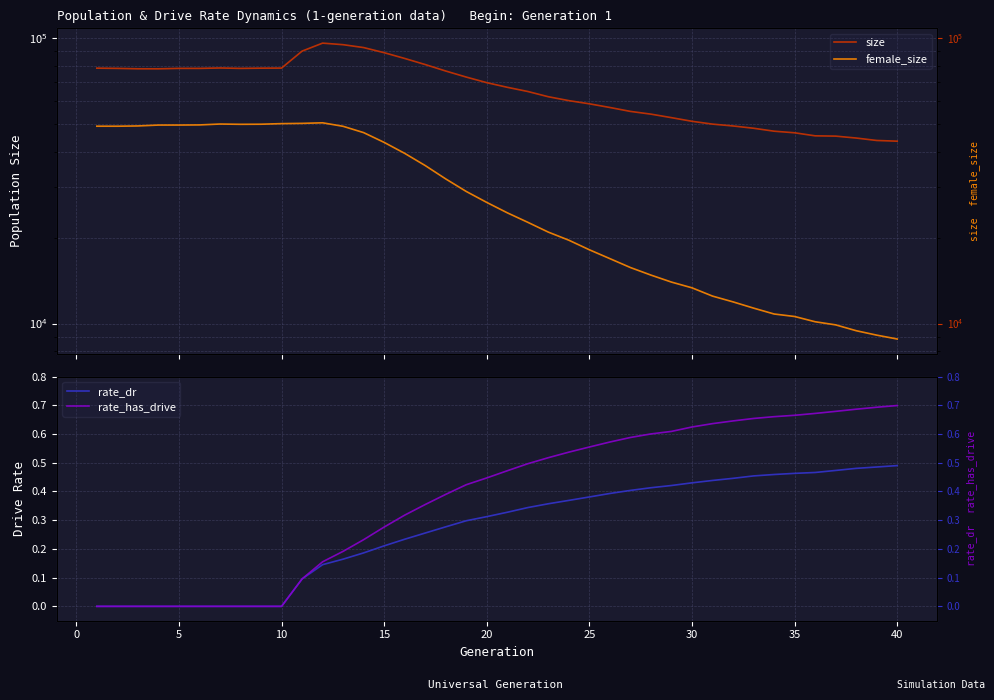

Which series has the largest range (max minus min)?

size